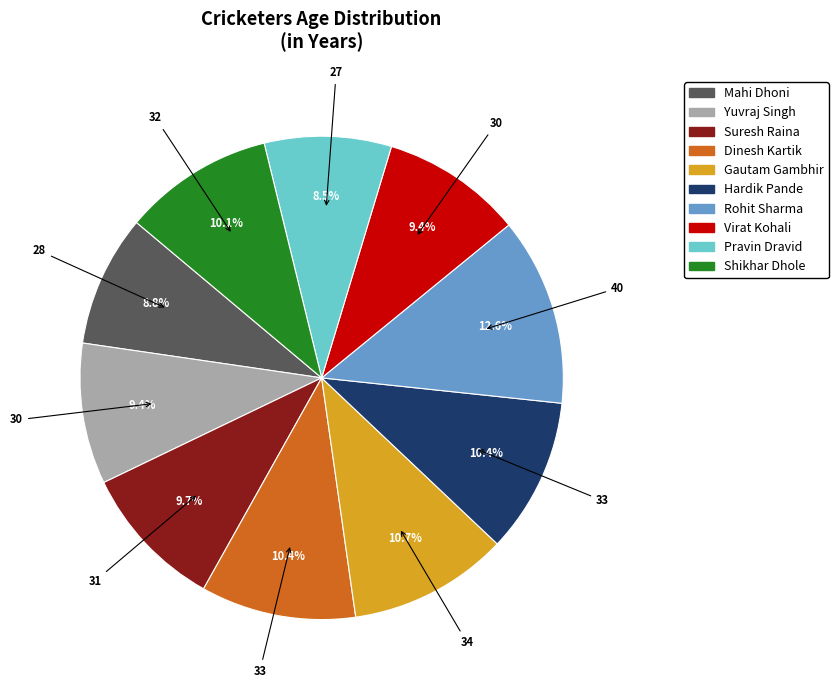

What is the ratio of the value at Pravin Dravid to the value at Dinesh Kartik?

0.8